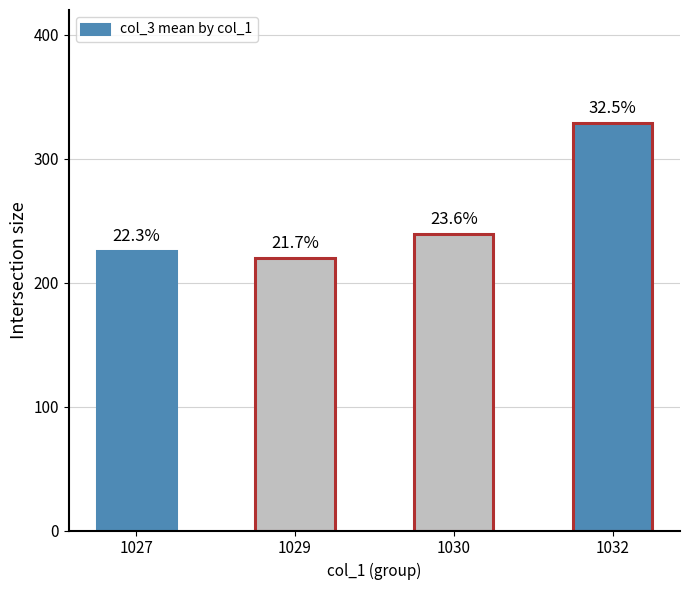

List the labels in order of value, largest first.

1032, 1030, 1027, 1029